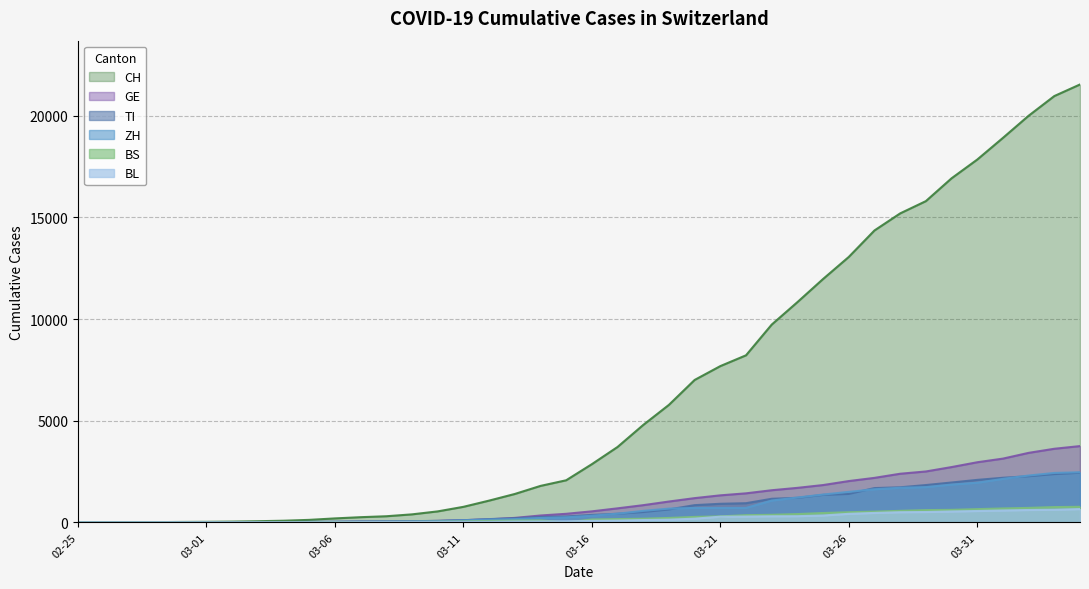

Which series has the largest range (max minus min)?

CH